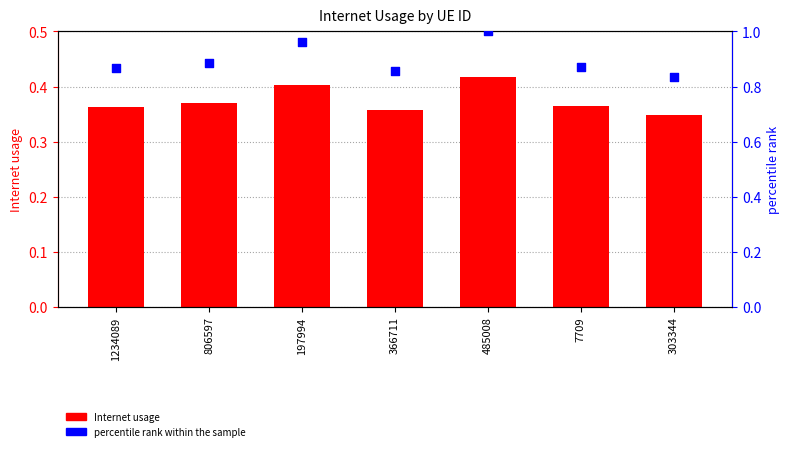

Which series has the widest spread of Y values?

percentile rank within the sample